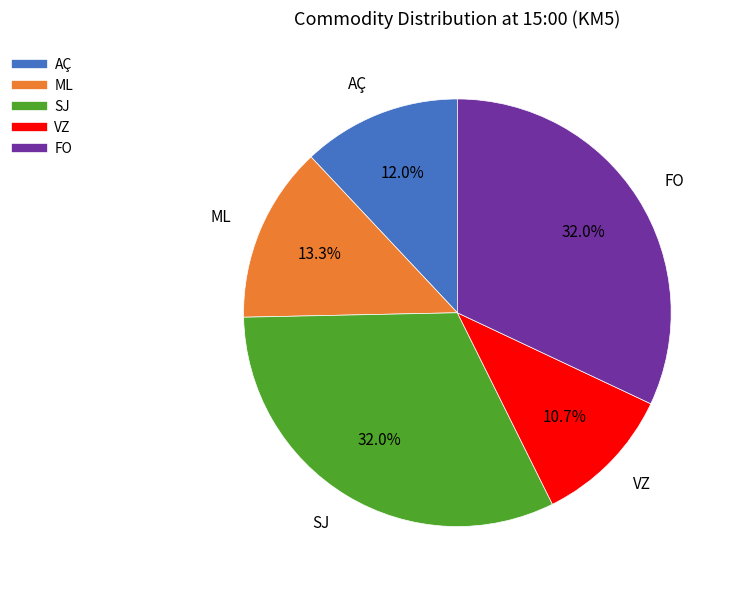

Is the sum of AÇ and SJ greater than half?

No